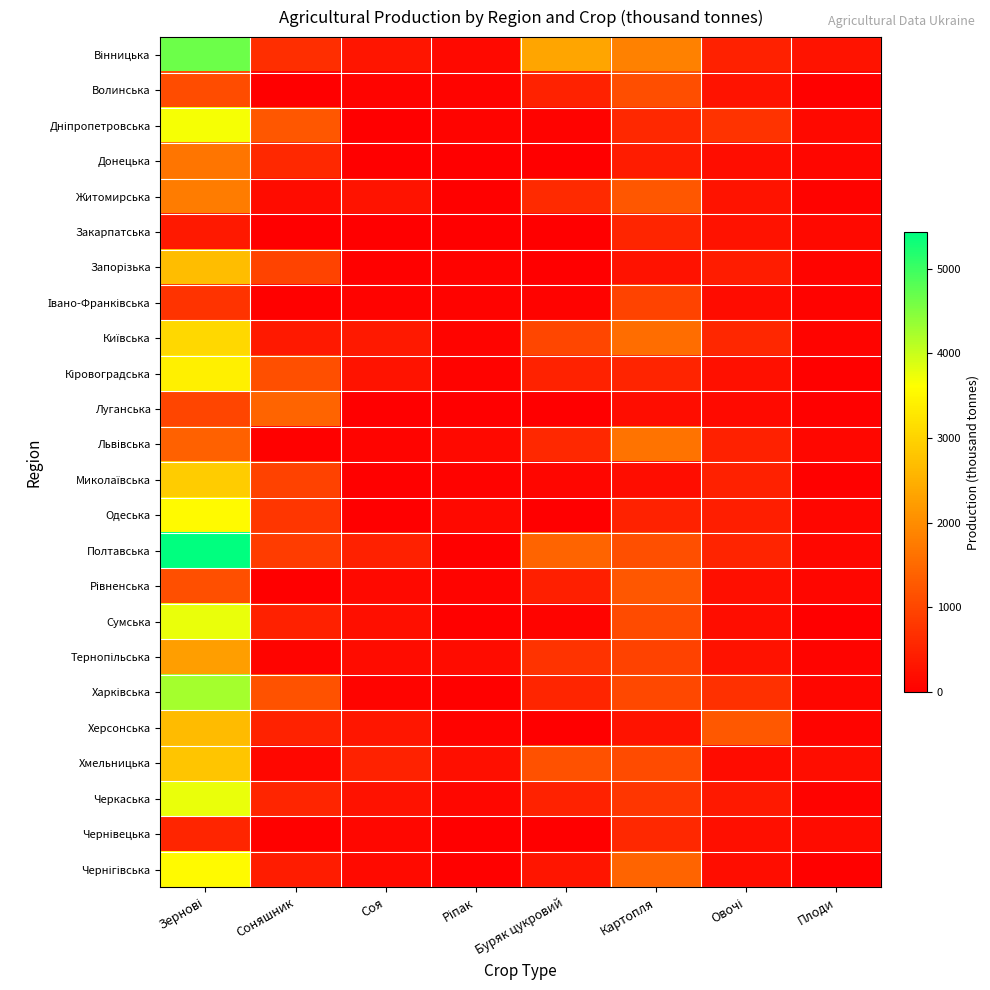

At which category does the chart reach its minimum across all series?

Буряк цукровий